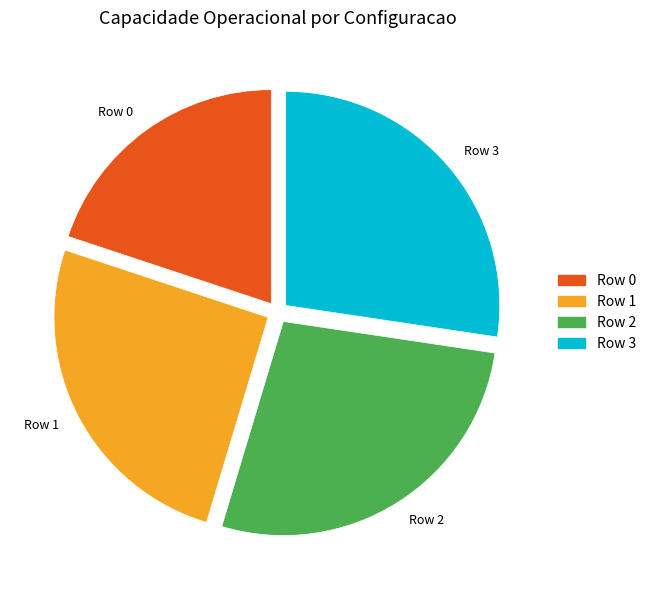

Is the sum of Row 1 and Row 2 greater than half?

Yes